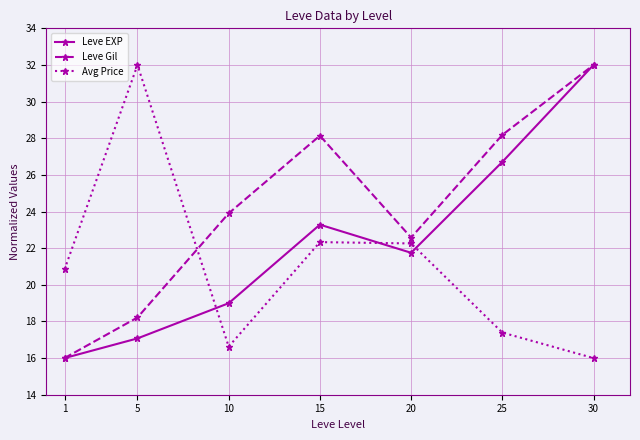

Where is Leve EXP nearest to the value 24?

15